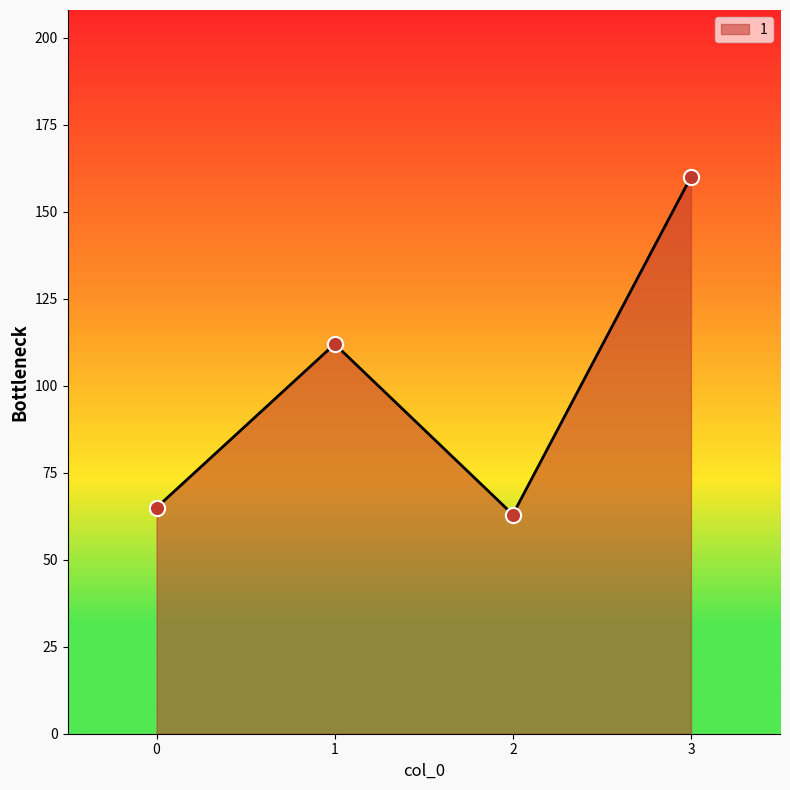

Which has a higher value, 0 or 3?

3